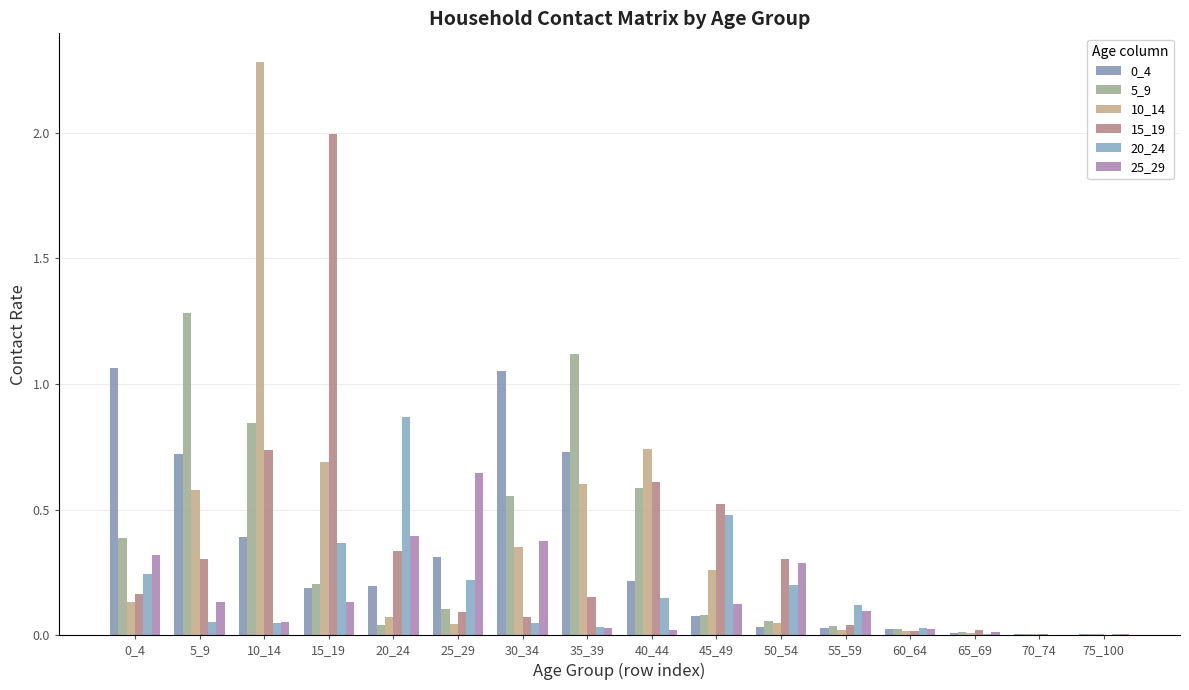

True or false: 0_4 has a value of 0.7 at 5_9.

True